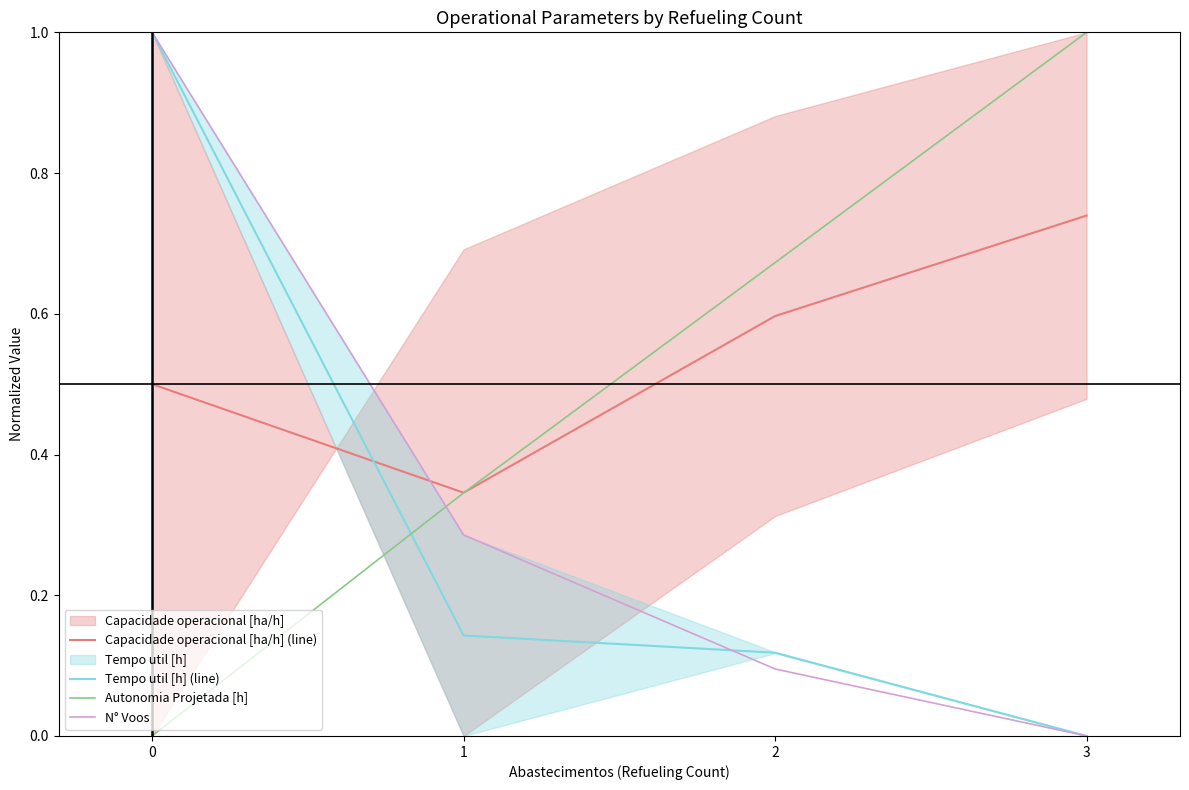

How many values in Tempo util [h] (line) are above zero?

3